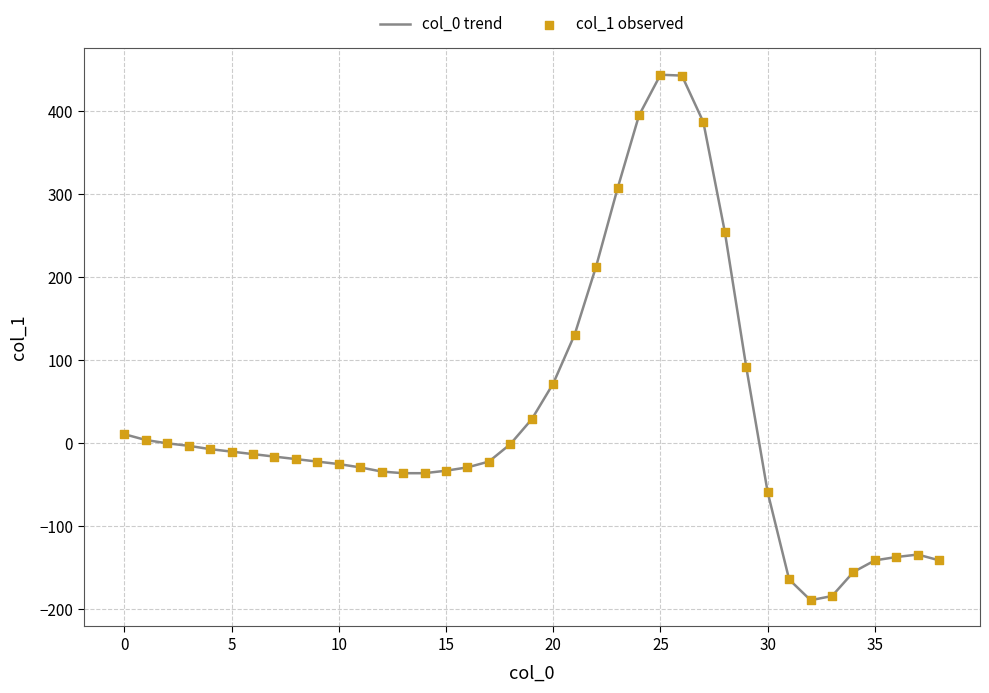

What is the maximum value shown in the chart?

444